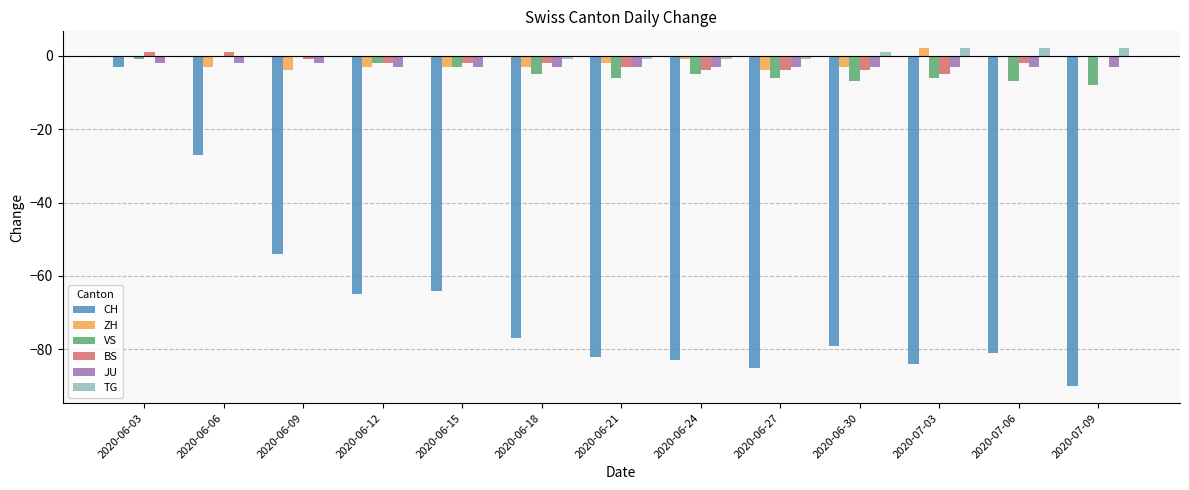

The ZH series shows 0 at 2020-07-06. True or false?

True